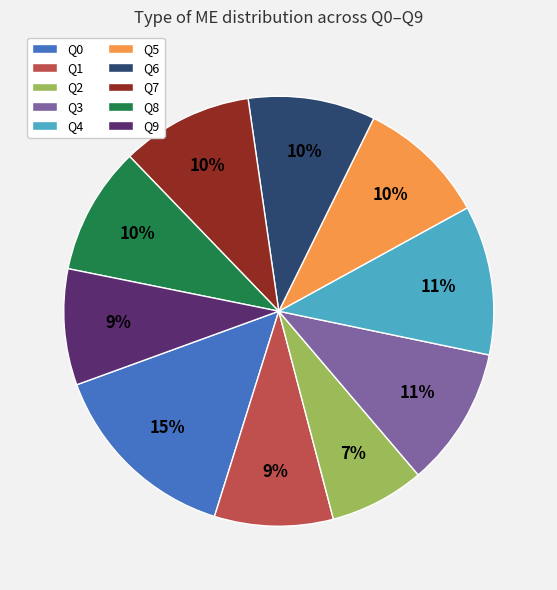

What is the largest slice in the pie chart?

Q0